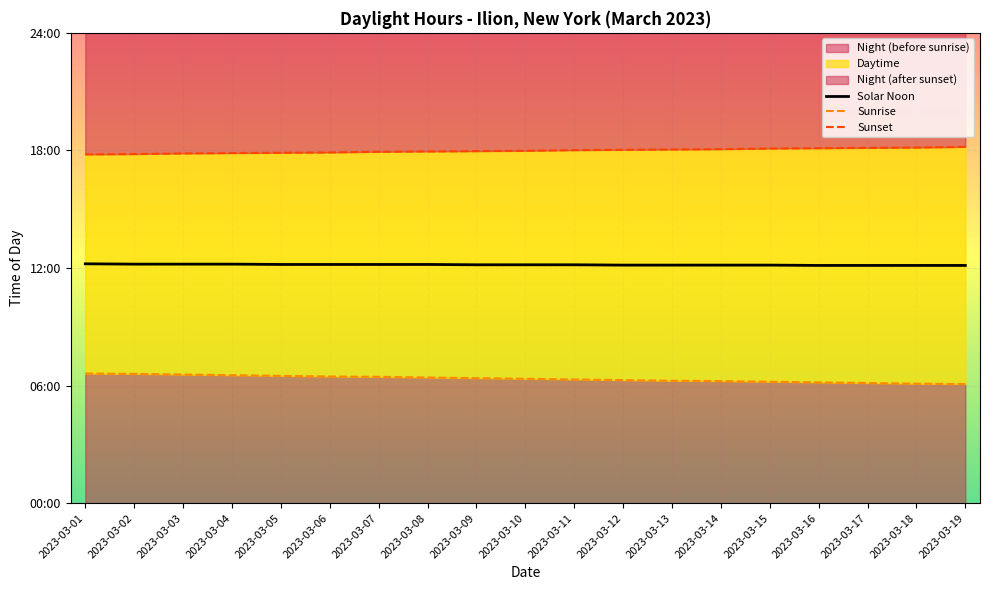

How many data points does each series have?

19